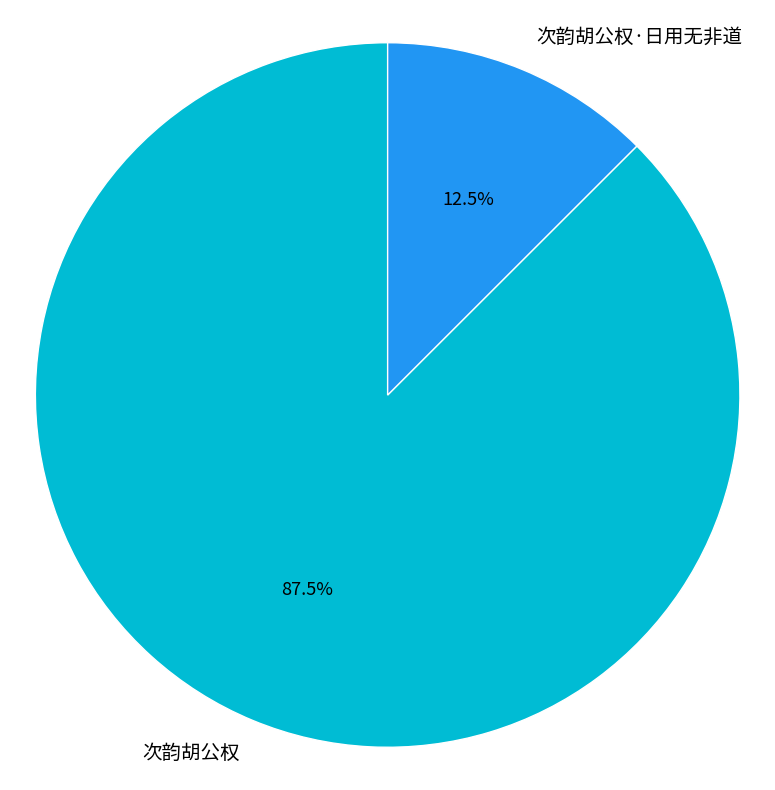

Which slice is the largest?

次韵胡公权